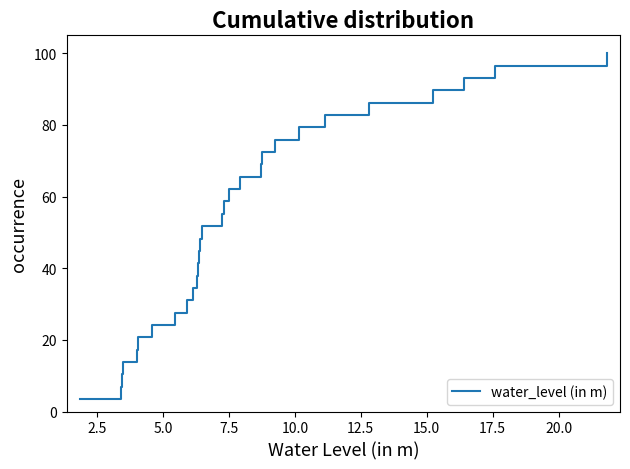

What is the minimum value shown in the chart?

3.4